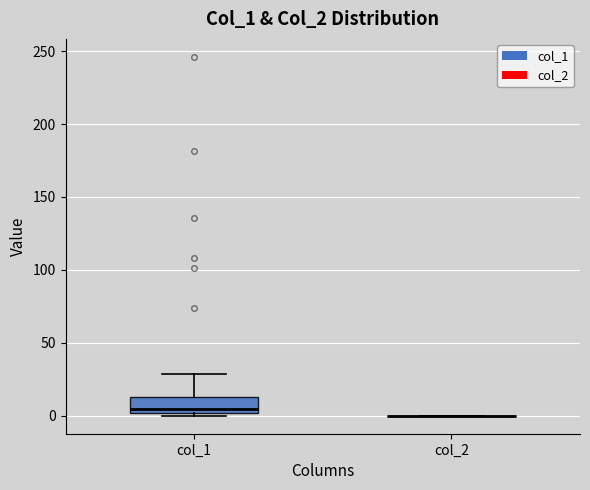

Reading left to right, transcribe this box plot: for each box, give where its median line is, the range the box spans, and where its two whiskers end, as read against the y-axis. The values are not printed on the chart, so give them approximately, as read against the axis.

col_1: median 5, box 0 to 15, whiskers 0 (just below the box's lower edge) to 30
col_2: box collapsed to a line at 0, whiskers 0 to 0